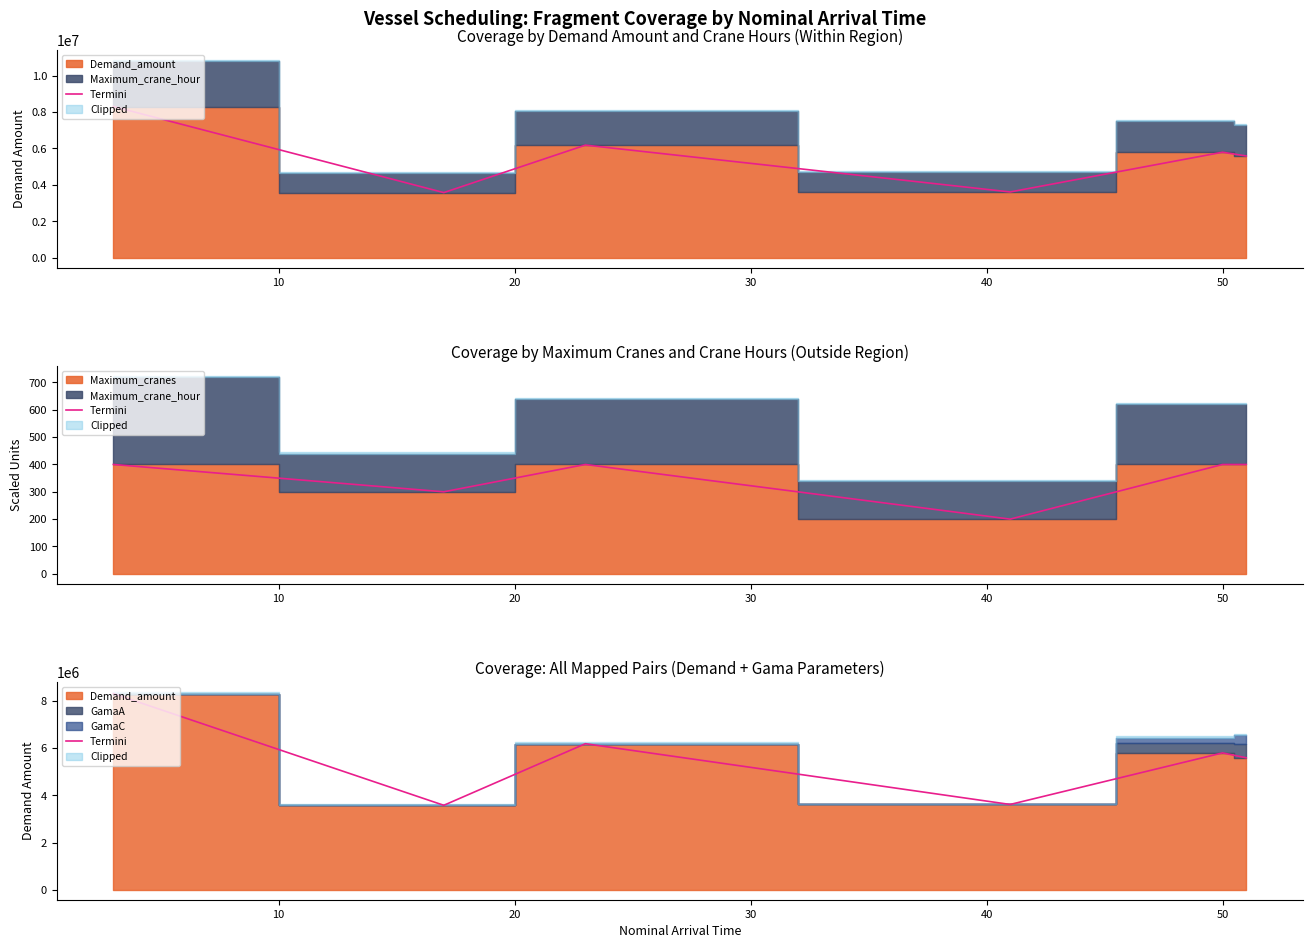

What is the approximate value at 50?

5585506